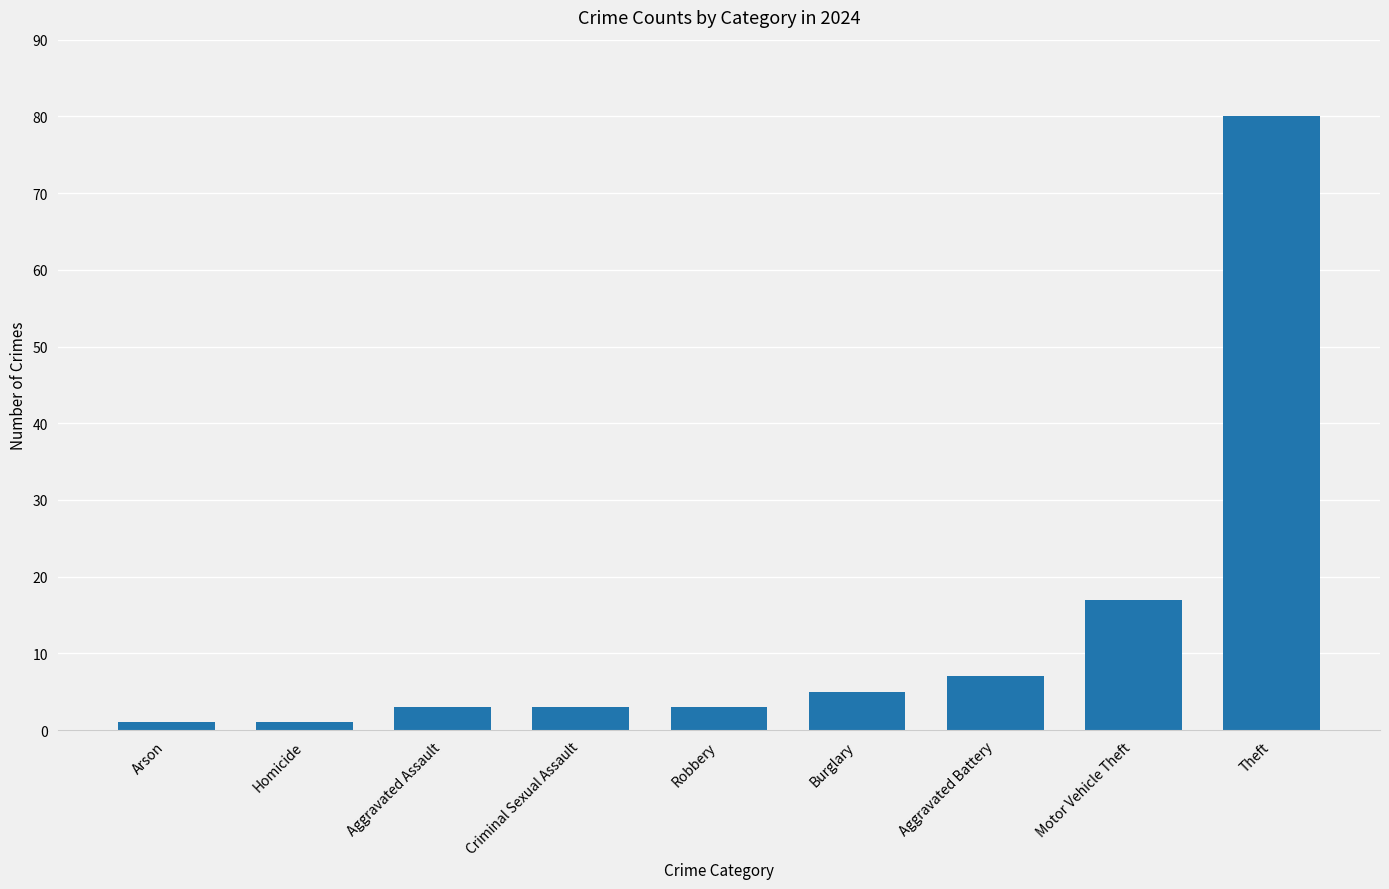

At which category does the chart reach its peak across all series?

Theft